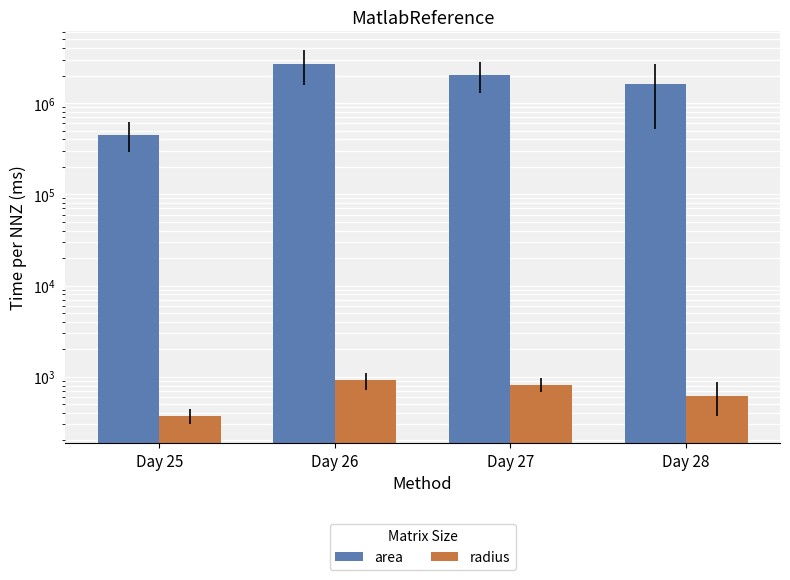

Reading right to left, what are all the values shown in this chart?

area: 1602656.2	2056718.8	2698437.5	451875.0
radius: 620.0	819.8	911.6	372.5